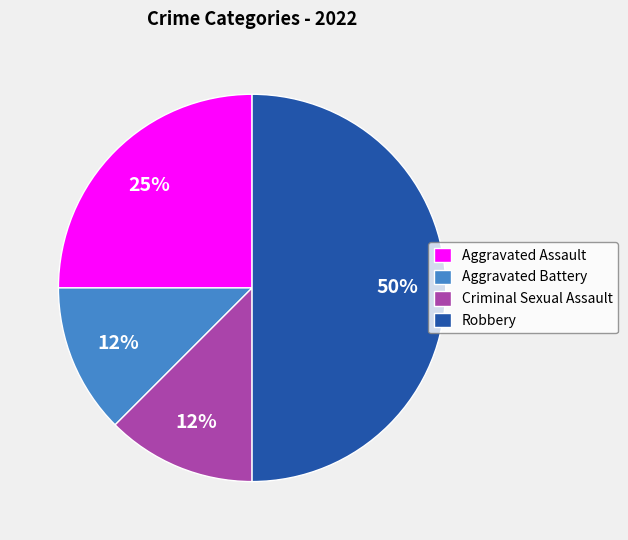

To the nearest percent, what percentage of the pie is Aggravated Assault?

25%